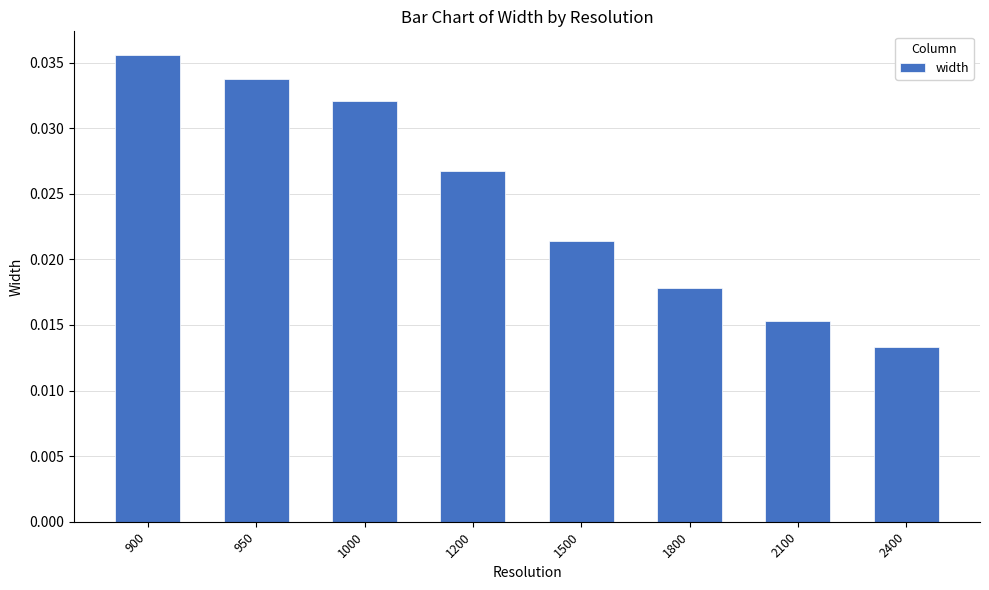

At which label is the value closest to 0?

2400